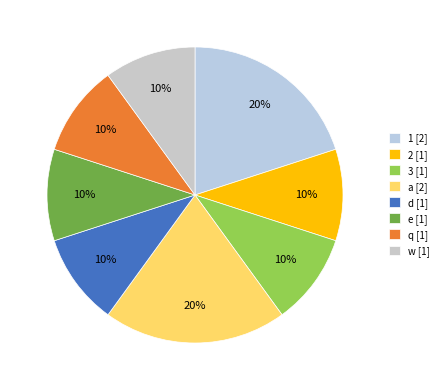

Is it true that a is 26% of the pie?

False